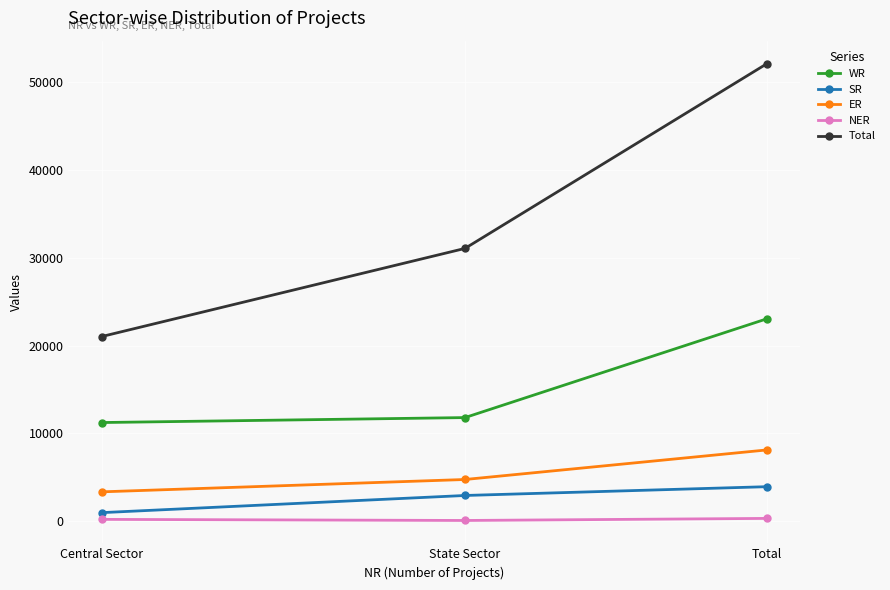

At how many categories does at least one series exceed 26087?

2